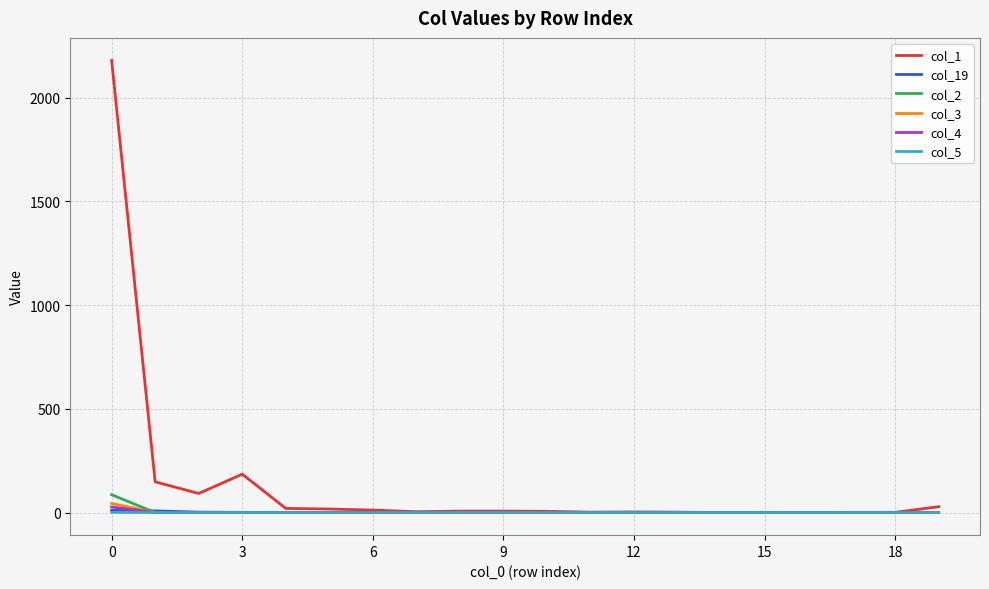

Which series has the largest total across all categories?

col_1